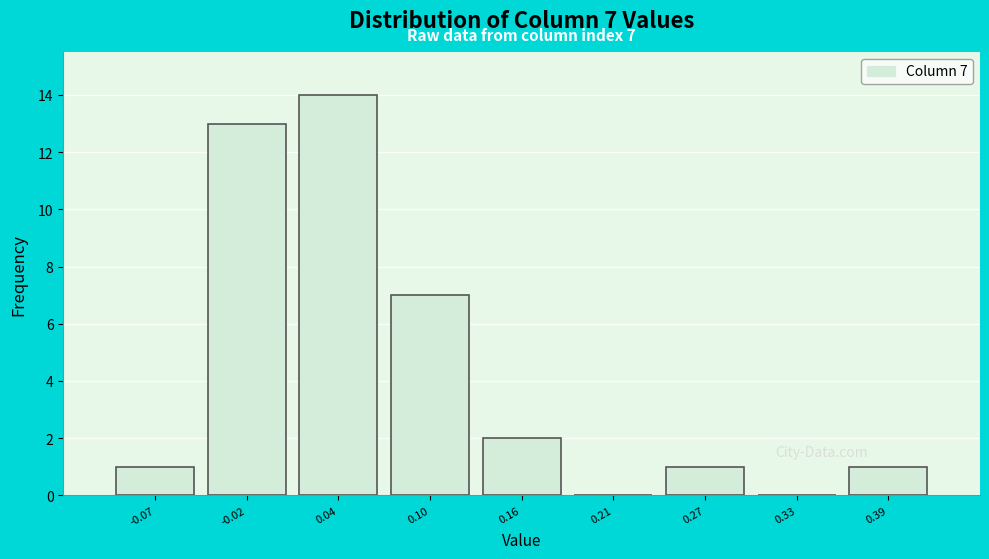

Over which range of the x-axis is the bar tallest?

0.01 to 0.07